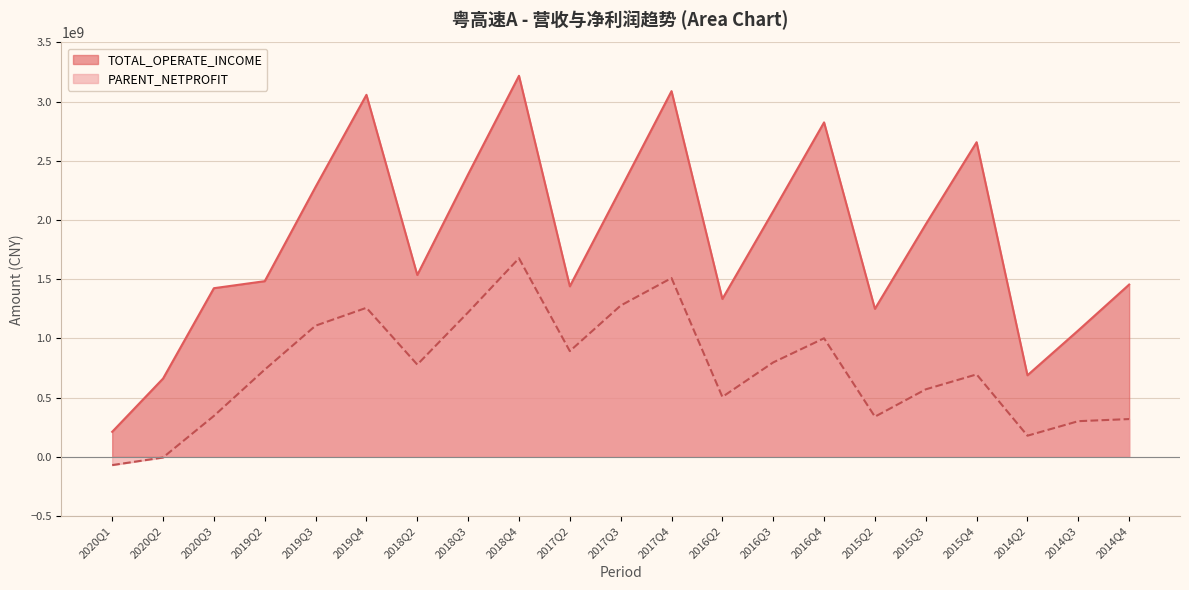

What is the value of the PARENT_NETPROFIT point at the 21st from the left?

318754807.9